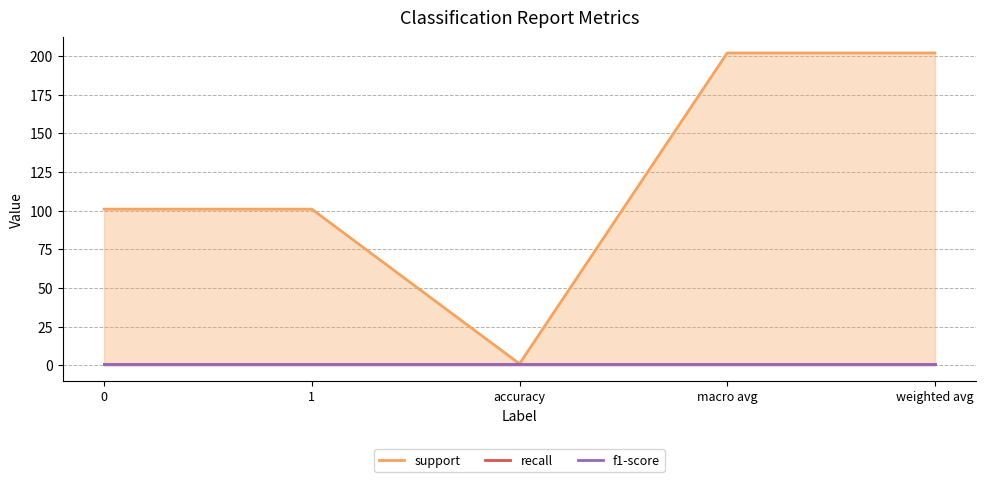

Reading left to right, extract all data points from this chart.

support: 0=101	1=101	accuracy=1	macro avg=202	weighted avg=202
recall: 0=1	1=1	accuracy=1	macro avg=1	weighted avg=1
f1-score: 0=1	1=1	accuracy=1	macro avg=1	weighted avg=1